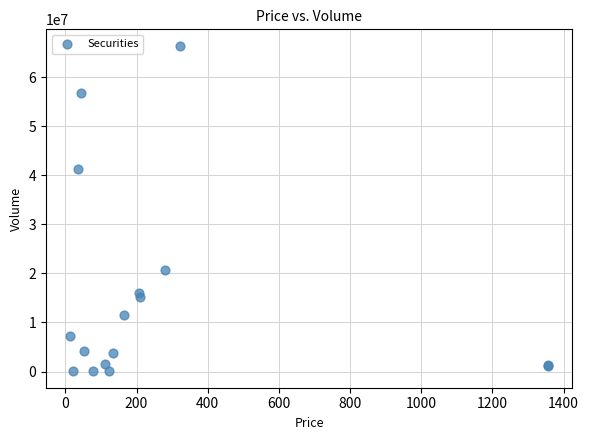

What Y value in the scatter plot is closest to 33239381?

41350773